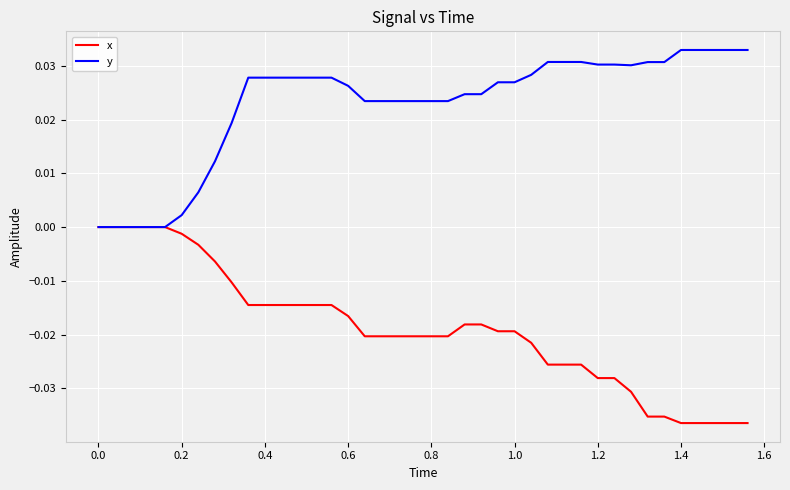

List the series in order of their overall mean, lowest first.

x, y